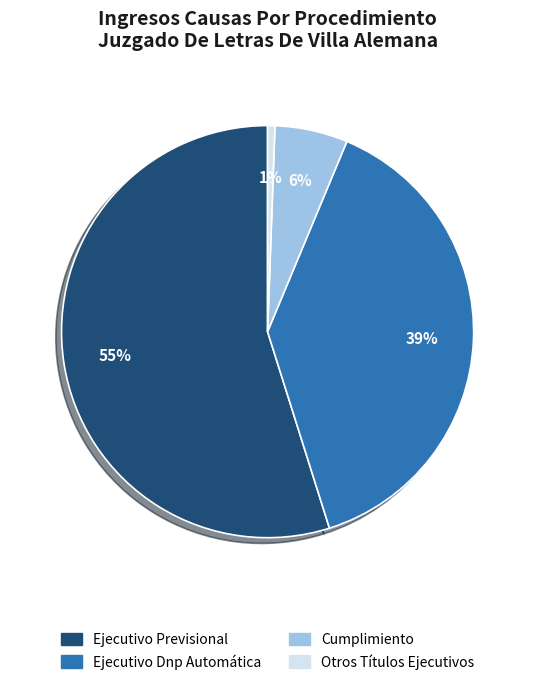

Combined, do Cumplimiento and Ejecutivo Dnp Automática account for over 50%?

No